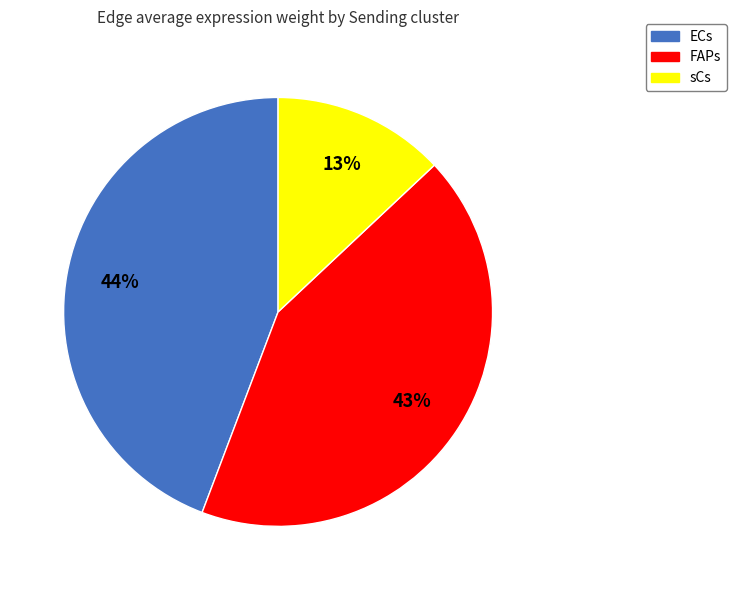

To the nearest percent, what is the average slice percentage?

33%